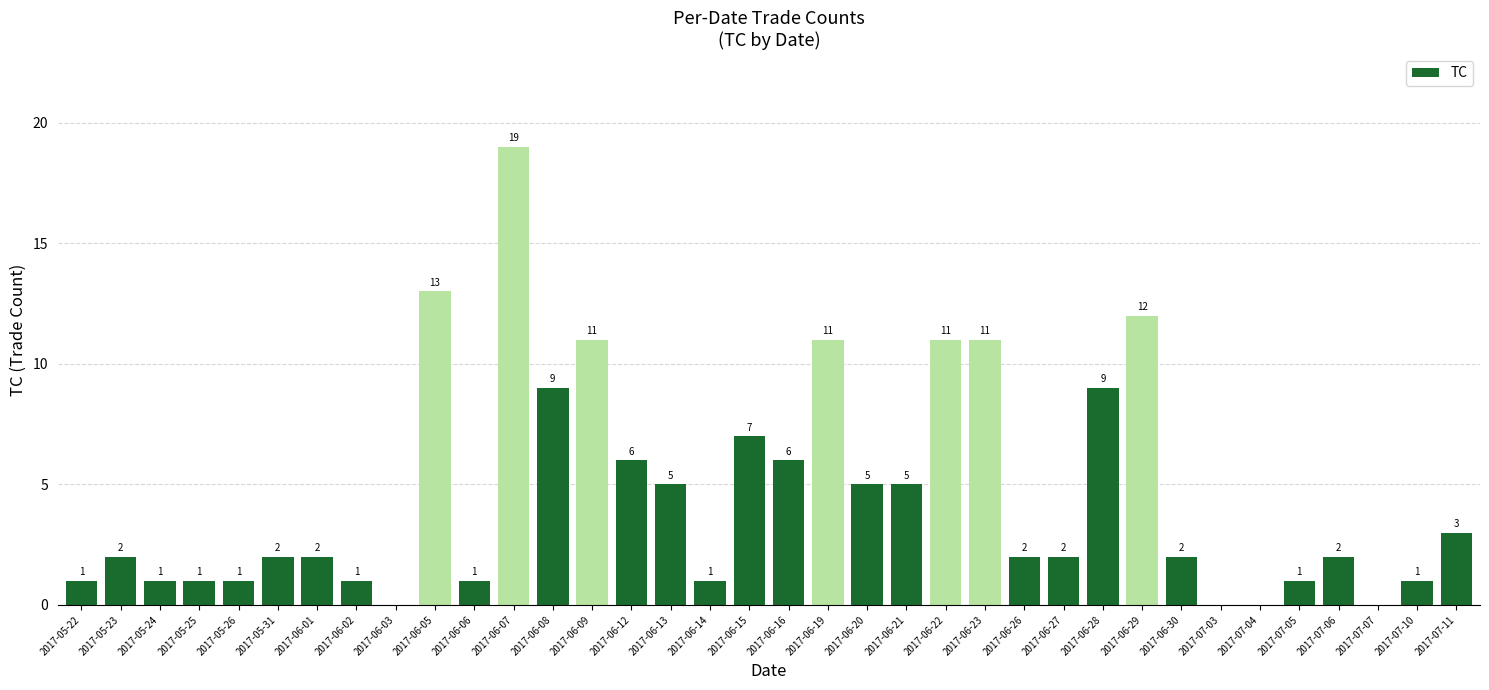

True or false: the data shows 1 at 2017-05-31.

False